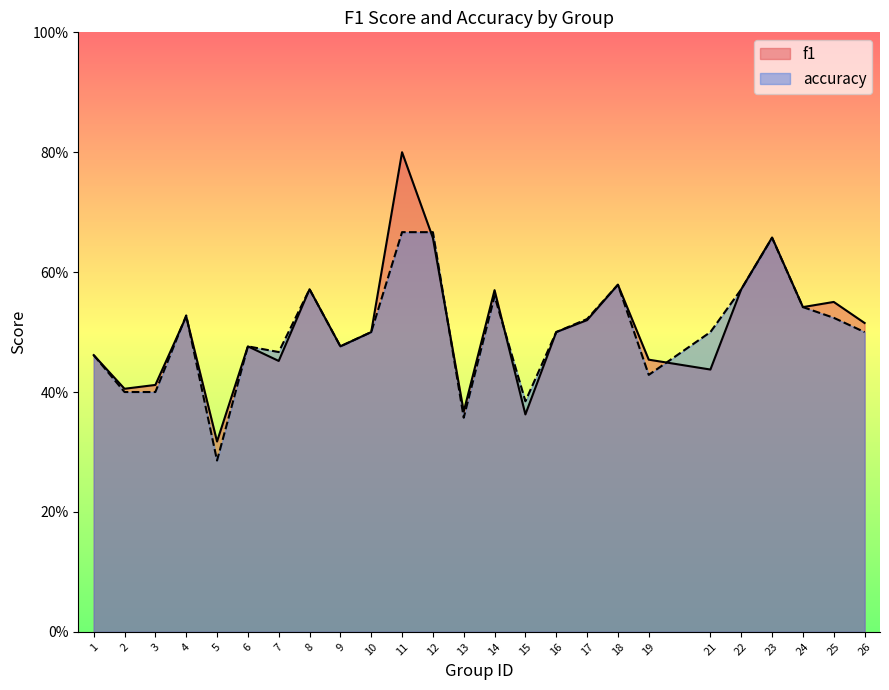

How many series are shown in this chart?

2